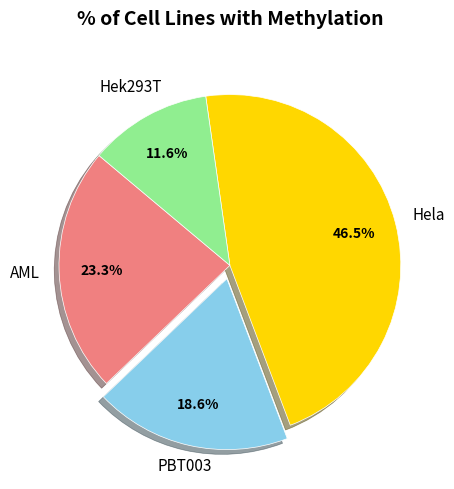

Is there any slice that represents more than half of the pie?

No